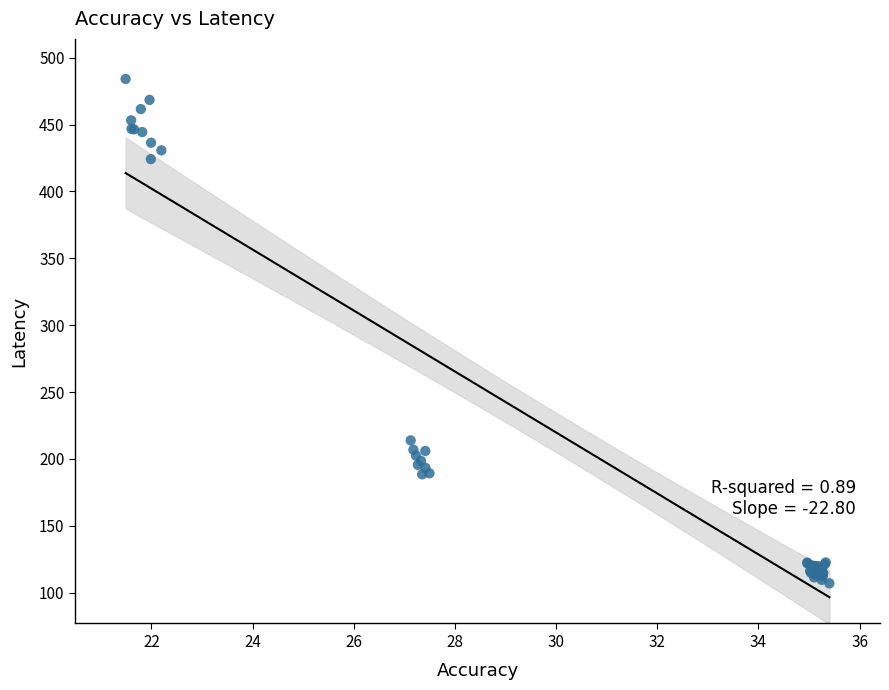

What Y value in the scatter plot is closest to 295?

213.9